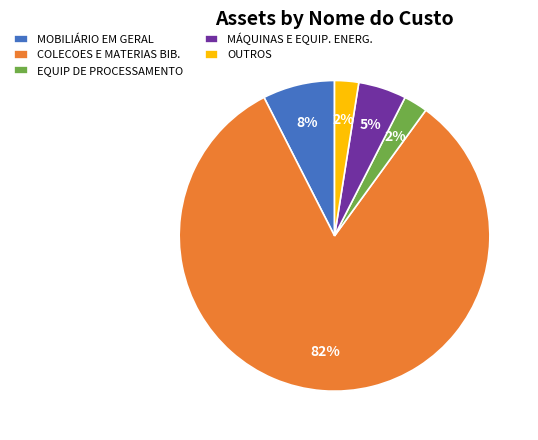

To the nearest percent, what portion does MÁQUINAS E EQUIP. ENERG. represent?

5%